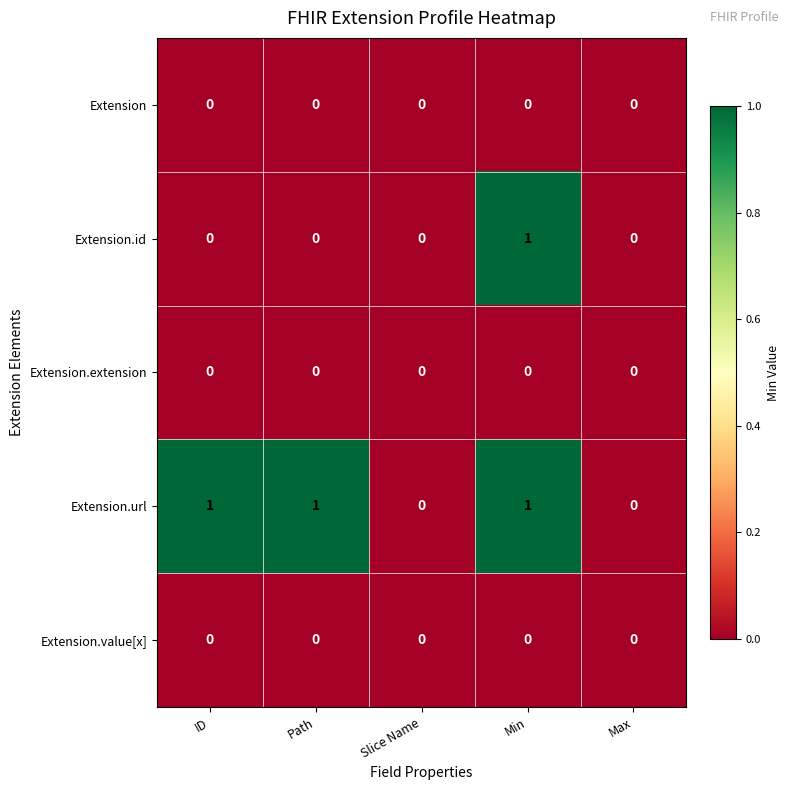

Reading left to right, list all the values displayed in this chart.

Extension: ID=0	Path=0	Slice Name=0	Min=0	Max=0
Extension.id: ID=0	Path=0	Slice Name=0	Min=1	Max=0
Extension.extension: ID=0	Path=0	Slice Name=0	Min=0	Max=0
Extension.url: ID=1	Path=1	Slice Name=0	Min=1	Max=0
Extension.value[x]: ID=0	Path=0	Slice Name=0	Min=0	Max=0